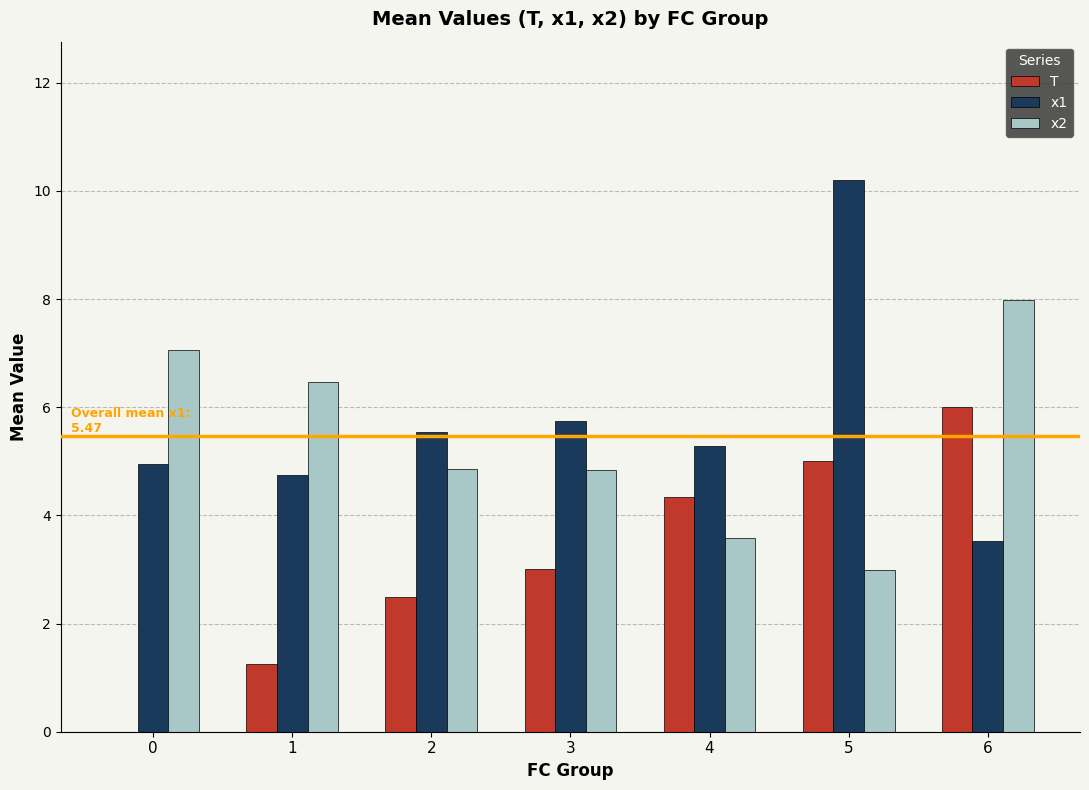

Which category has the highest value across all series?

5